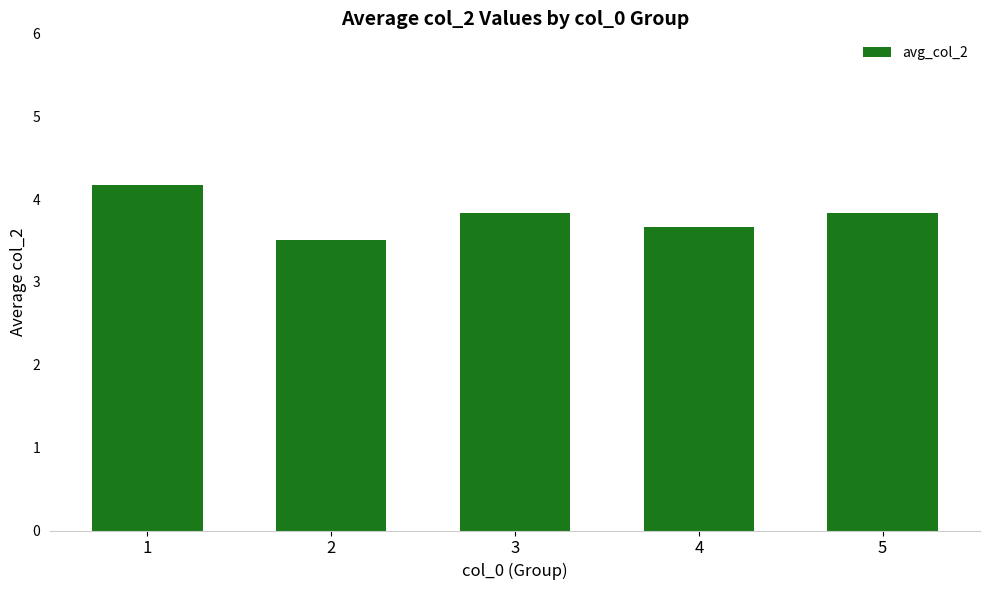

What is the sum of the values at 4 and 1?

7.8